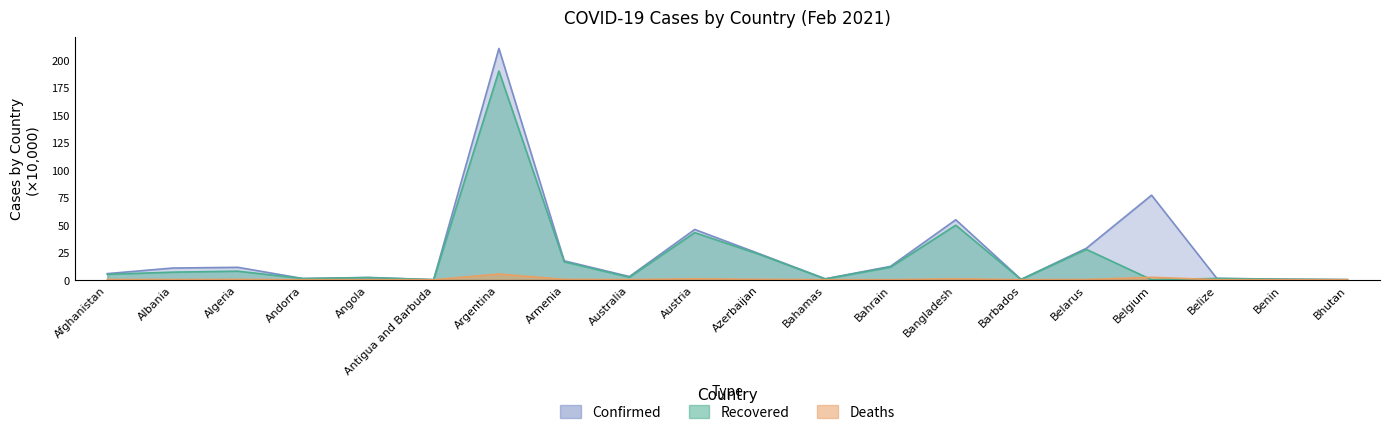

What is the label of the 7th point from the left?

Argentina